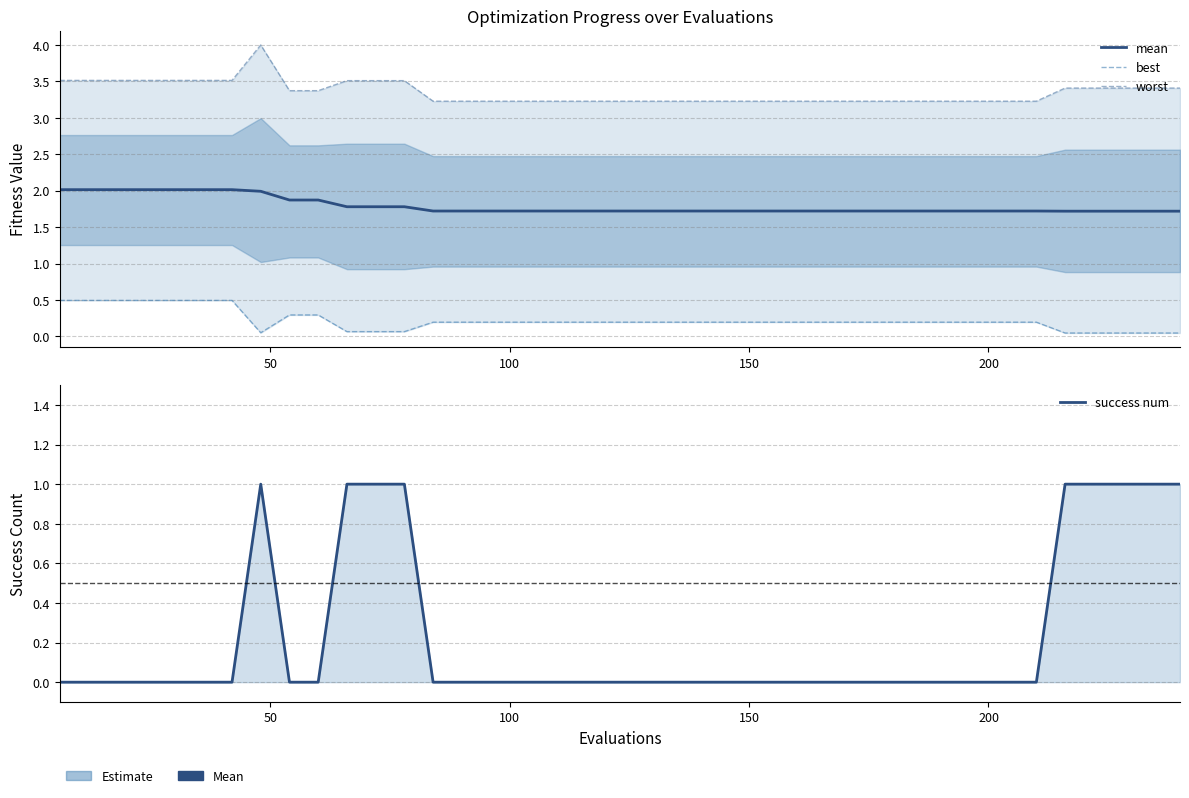

At how many categories does at least one series exceed 2?

40